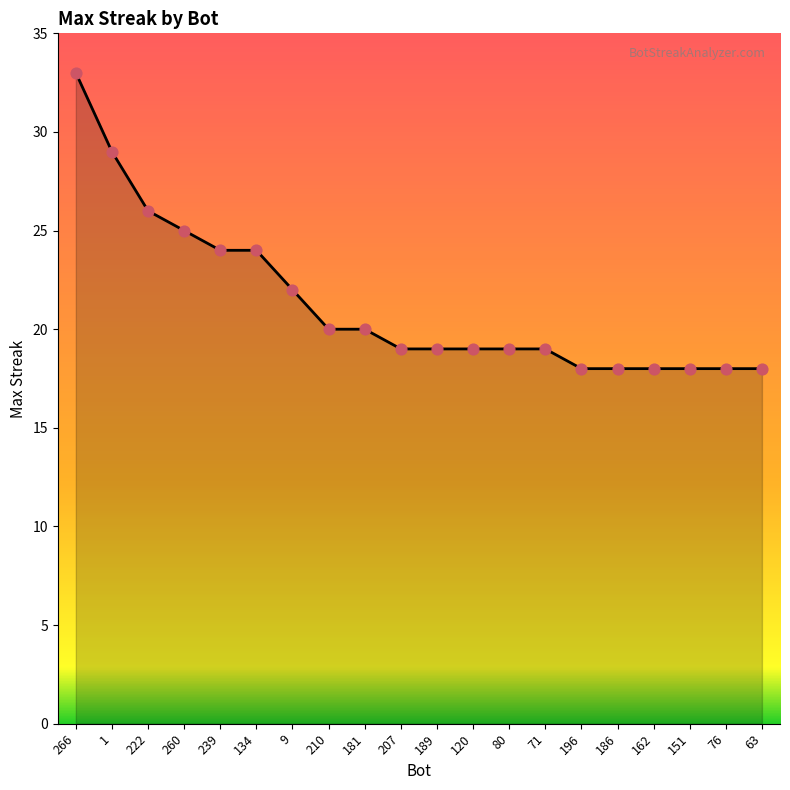

What is the change in value from 222 to 134?

-2